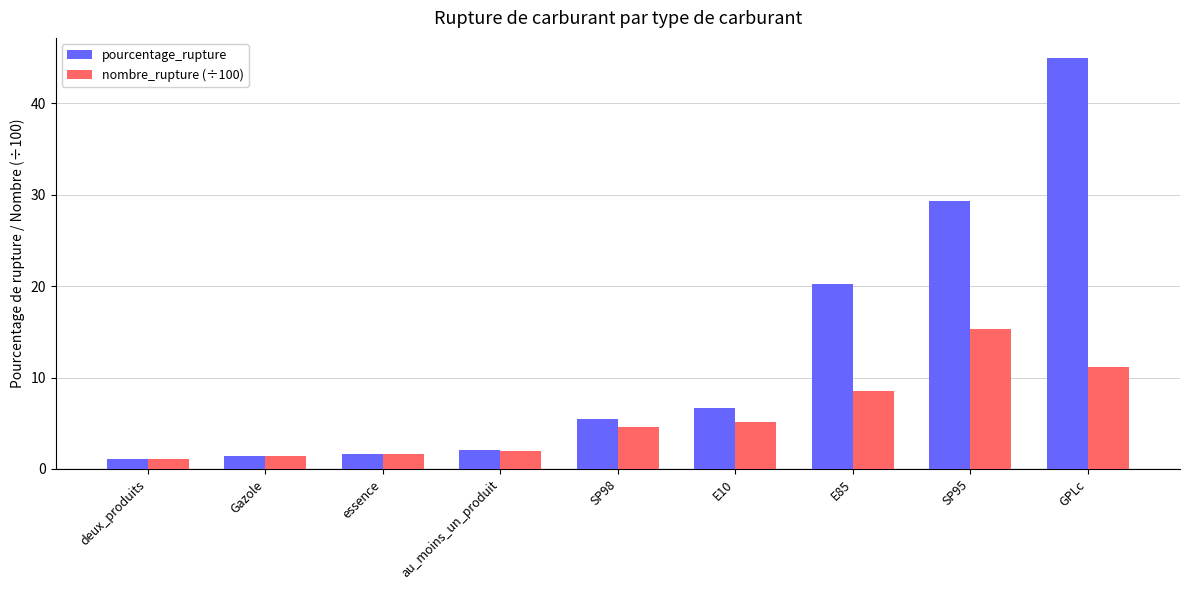

Where does the pourcentage_rupture series first go above 5?

SP98